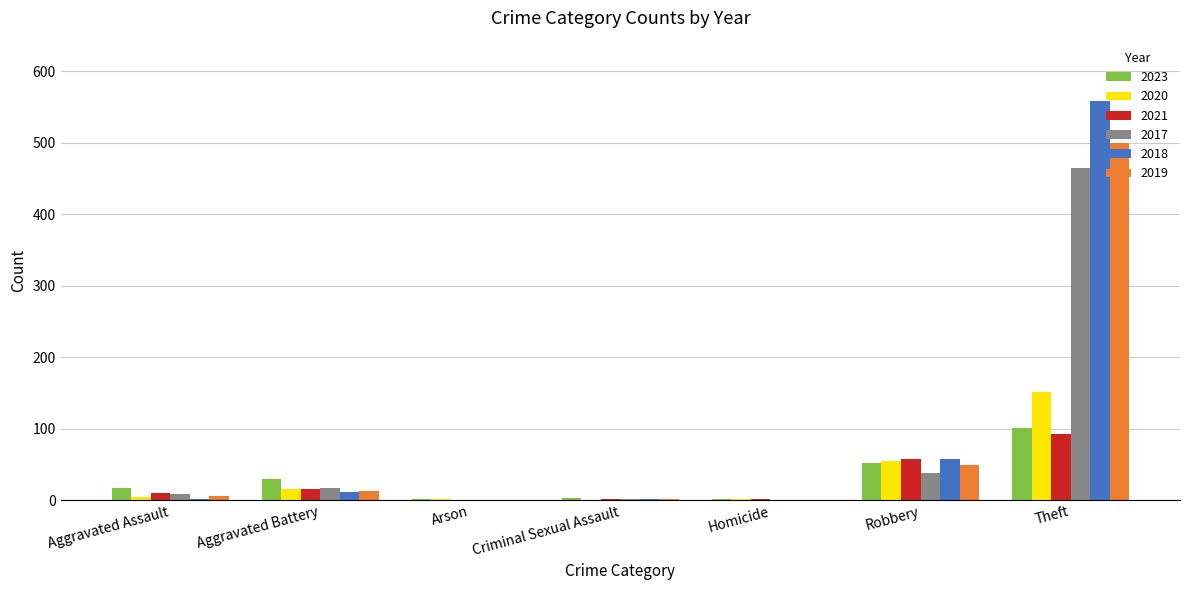

Read the 2020 value at Aggravated Battery, to the nearest 10.

20